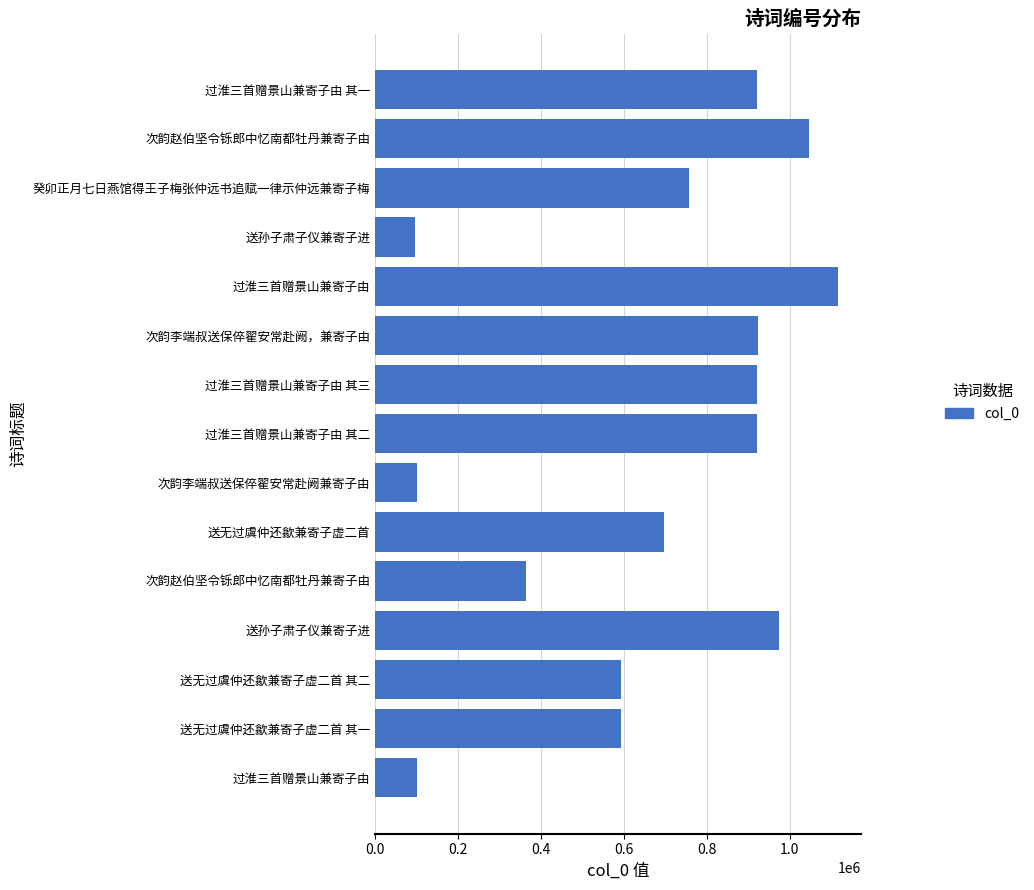

How many data points are less than 757081?

7